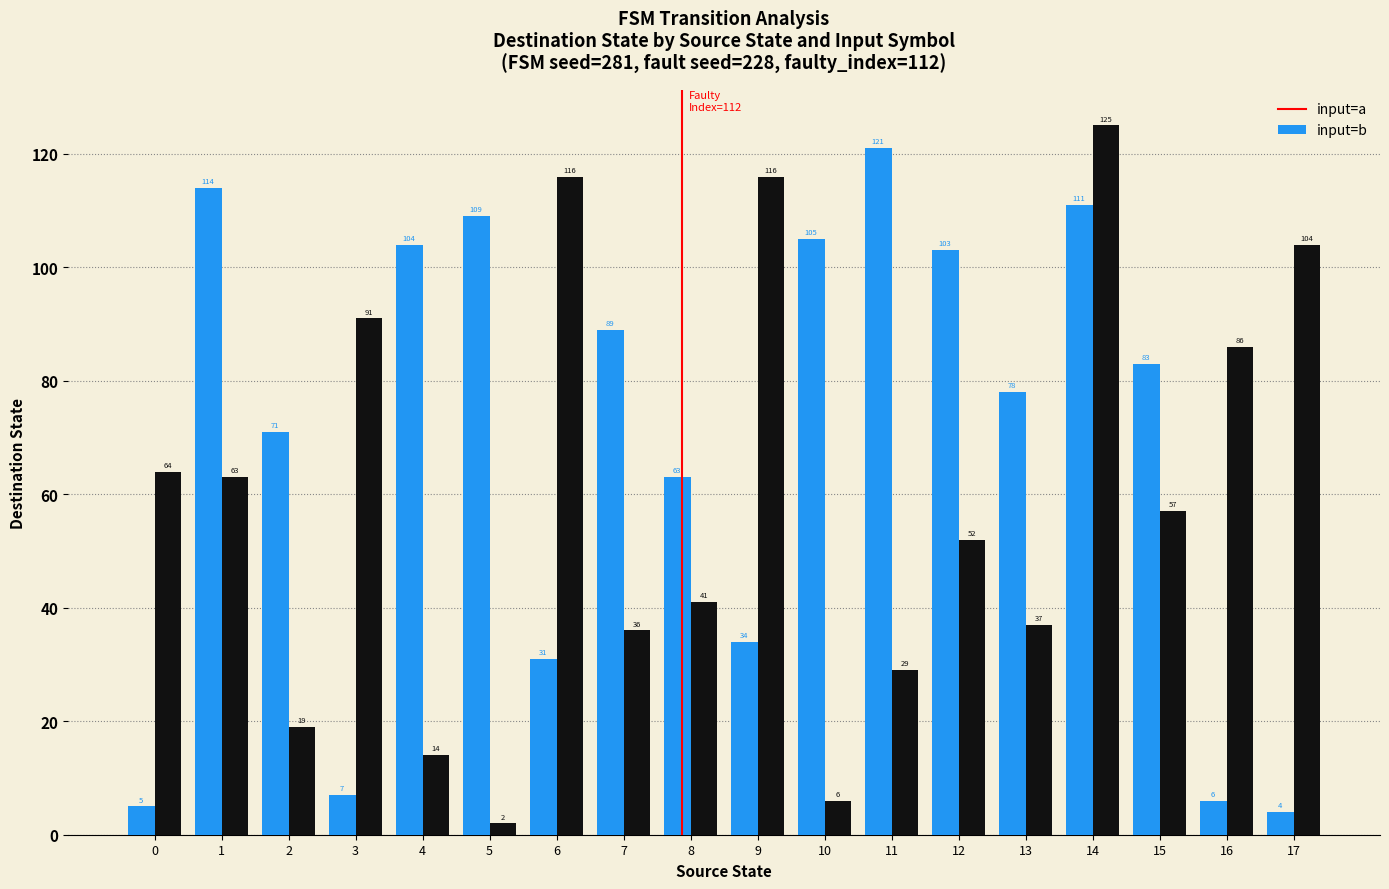

At which label is input=a closest to 62?

8